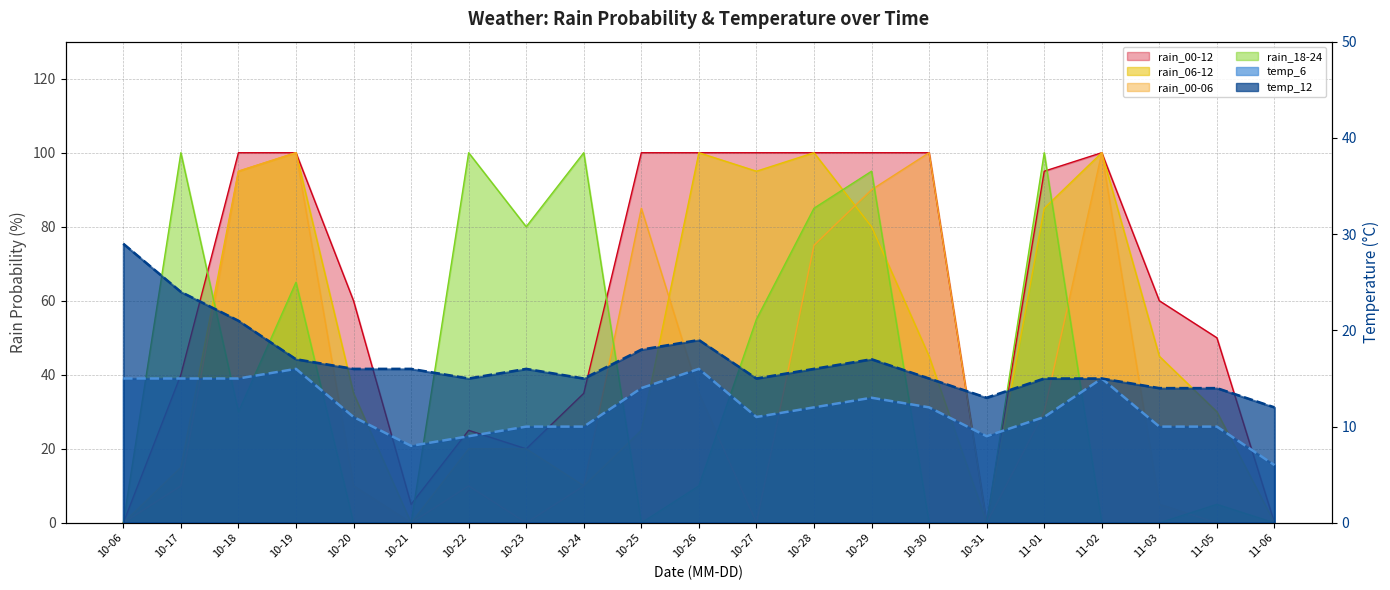

What is the highest value of the rain_18-24 series?

100